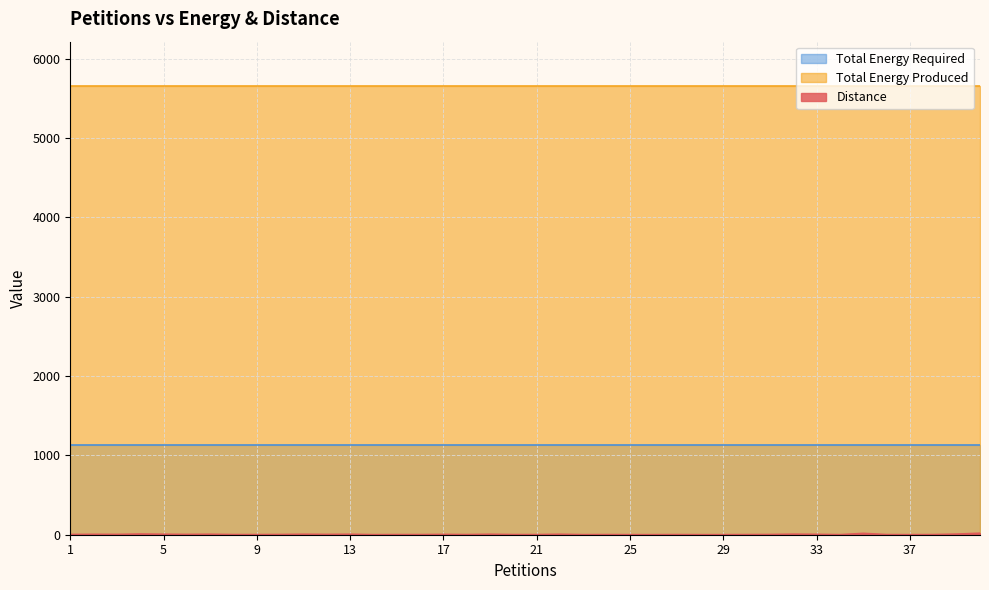

What is the value of the Total Energy Required point at the 17th from the left?

1130